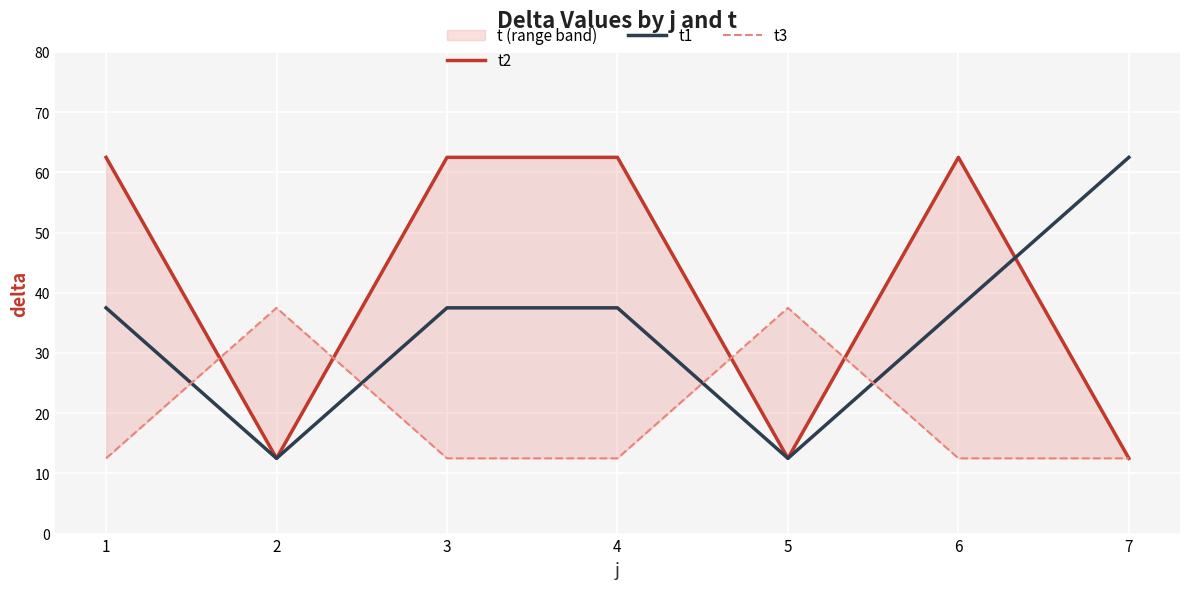

Count the number of categories in the chart.

7